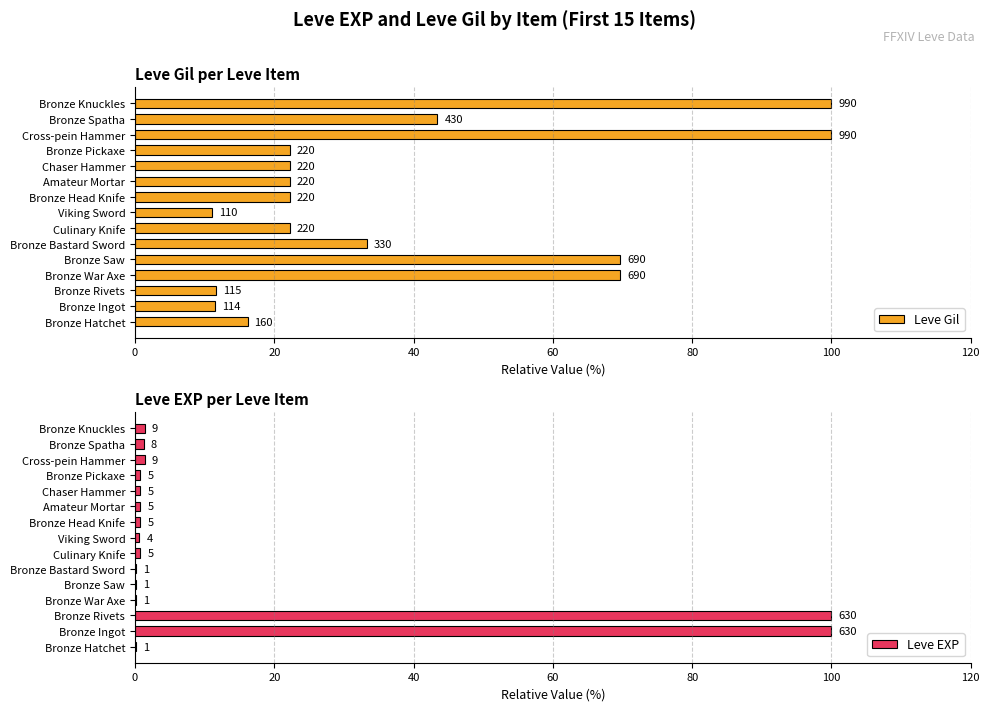

Reading left to right, transcribe all the data shown in this chart.

Leve Gil: 16.2	11.5	11.6	69.7	69.7	33.3	22.2	11.1	22.2	22.2	22.2	22.2	100.0	43.4	100.0
Leve EXP: 0.2	100.0	100.0	0.2	0.2	0.2	0.8	0.6	0.8	0.8	0.8	0.8	1.4	1.3	1.4